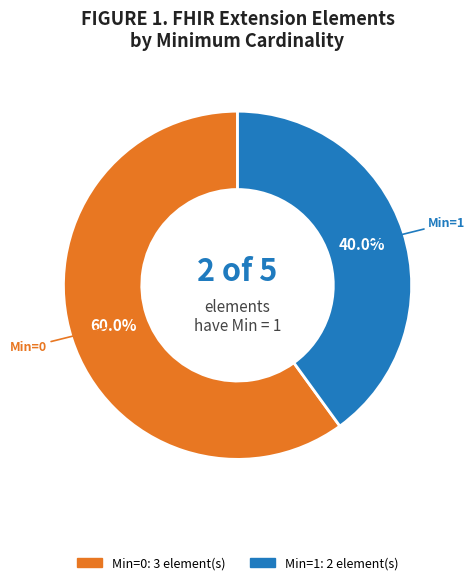

Does any single category account for the majority?

Yes